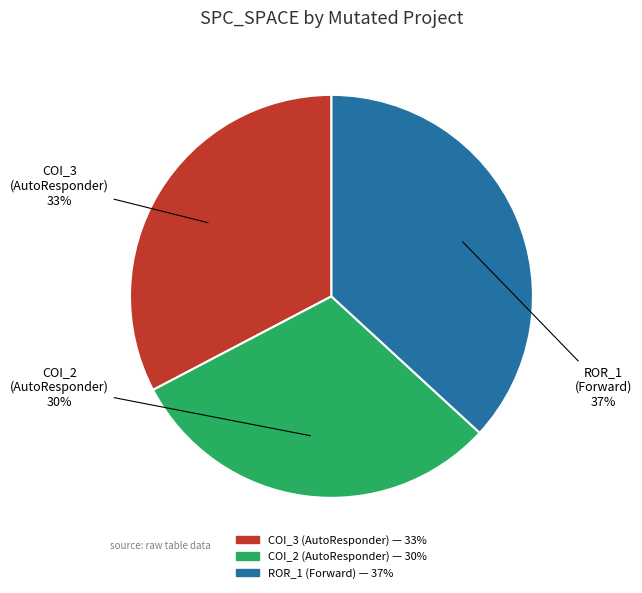

To the nearest percent, what is the average slice percentage?

33%